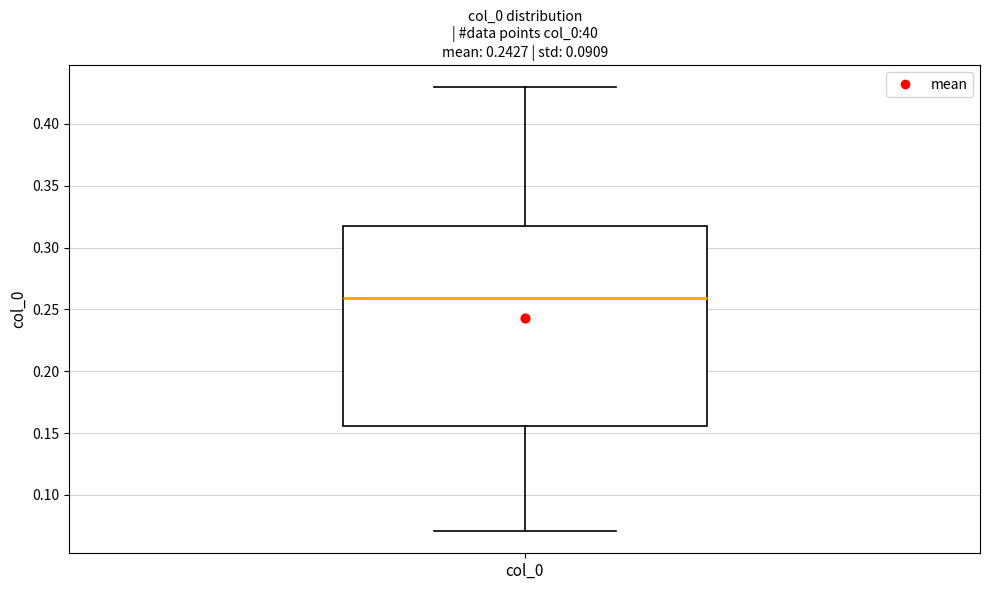

Read this box plot against the y-axis: the position of the median line, the range covered by the box, and the ends of both whiskers. The values are not printed on the chart, so give them approximately, as read against the axis.

median 0.260, box 0.155 to 0.315, whiskers 0.070 to 0.430